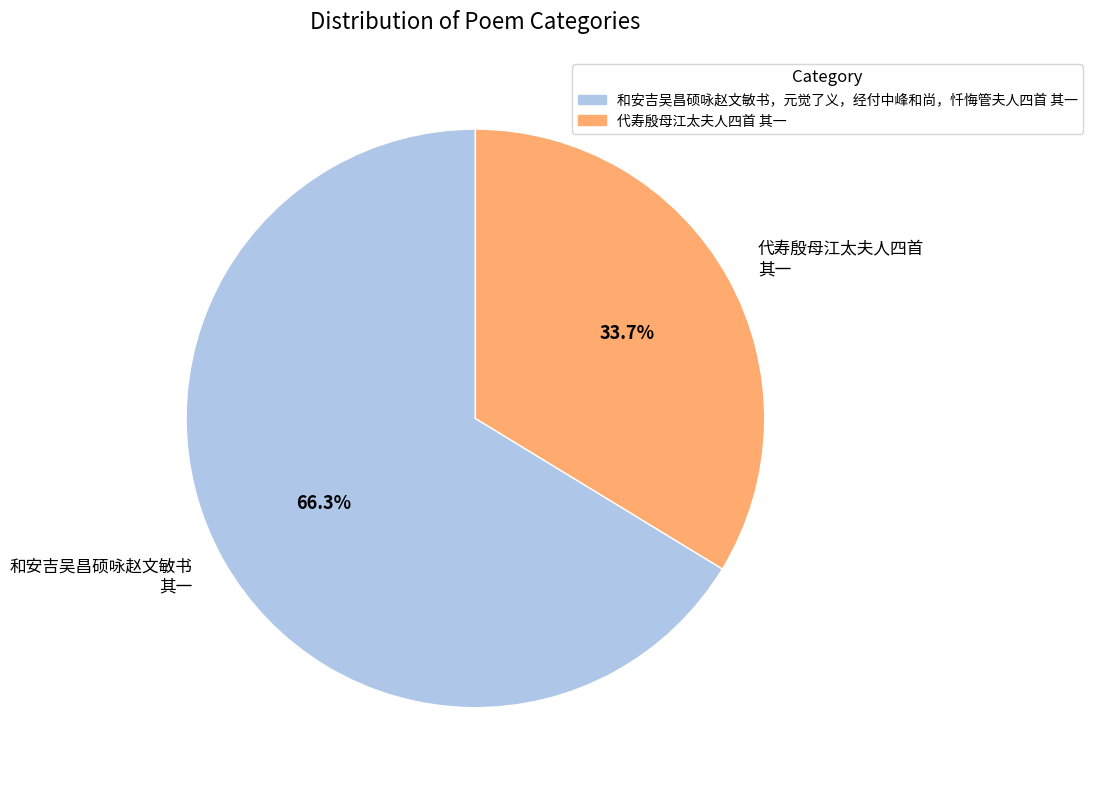

Which category has the smallest portion of the pie?

代寿殷母江太夫人四首 其一